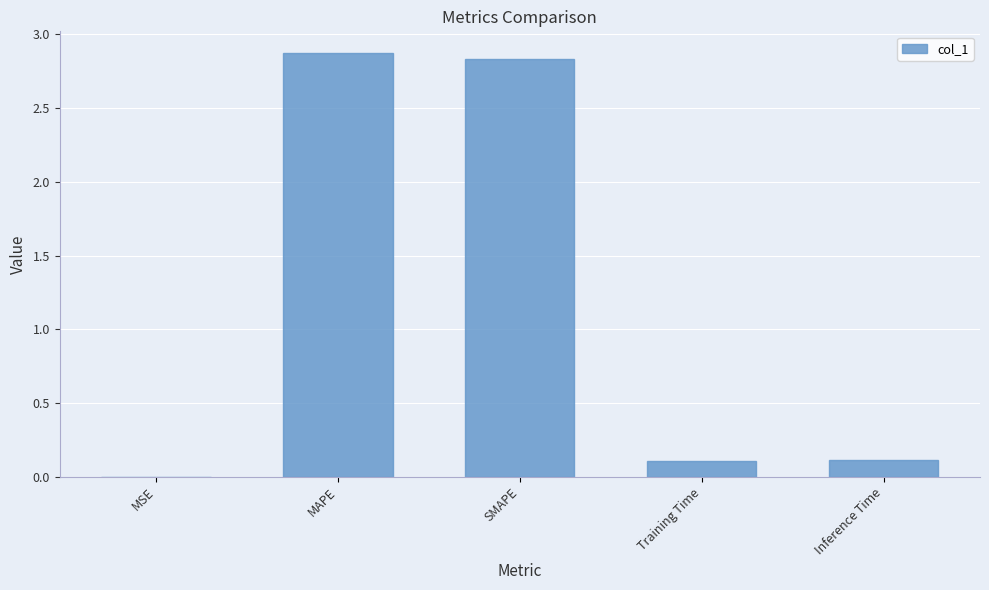

What is the sum of all values?

5.9